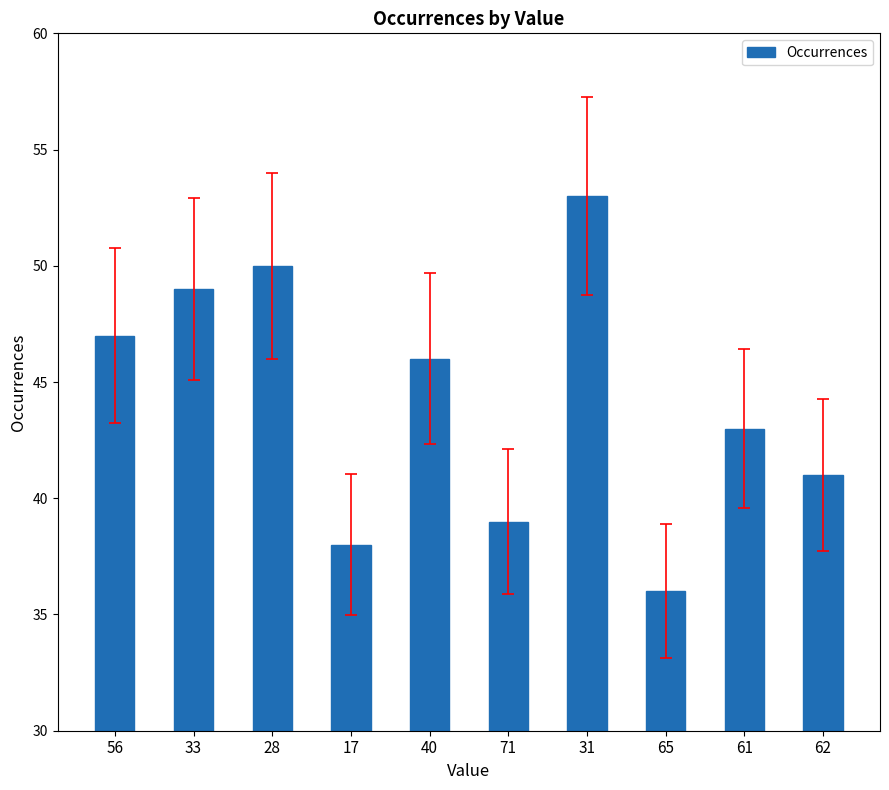

Between 62 and 33, which is larger?

33